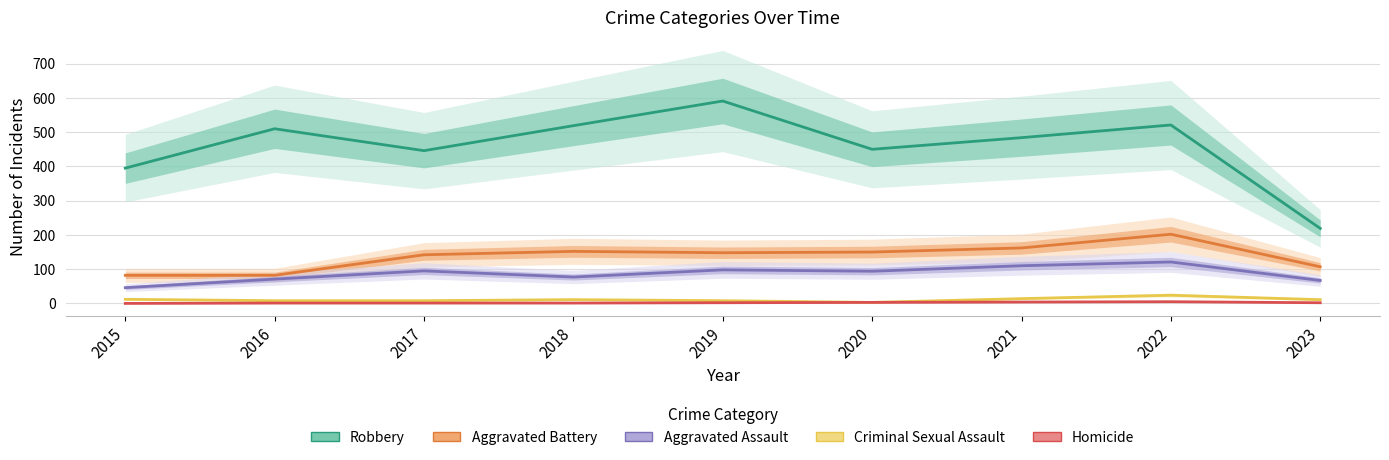

True or false: Homicide and Robbery cross at least once.

False